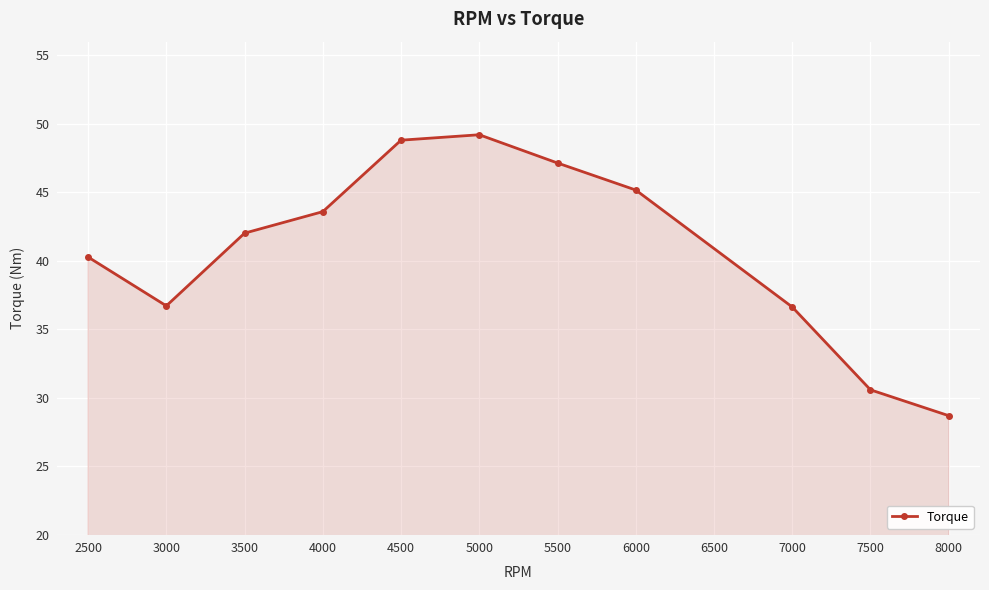

How many points are lower than both their immediate neighbors (excluding endpoints)?

1